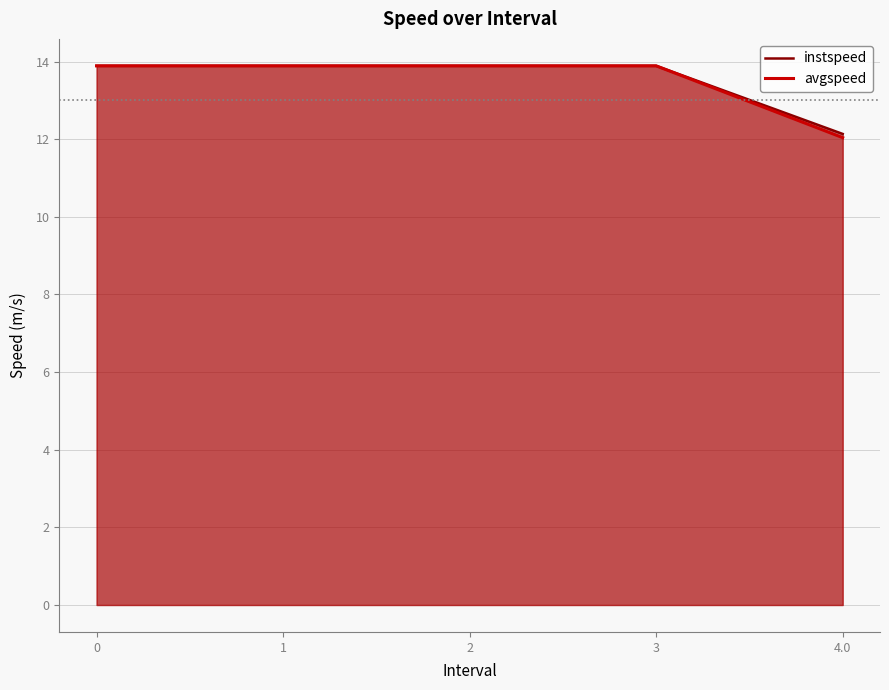

Reading right to left, what are all the values shown in this chart?

instspeed: 12.1	13.9	13.9	13.9	13.9
avgspeed: 12.0	13.9	13.9	13.9	13.9